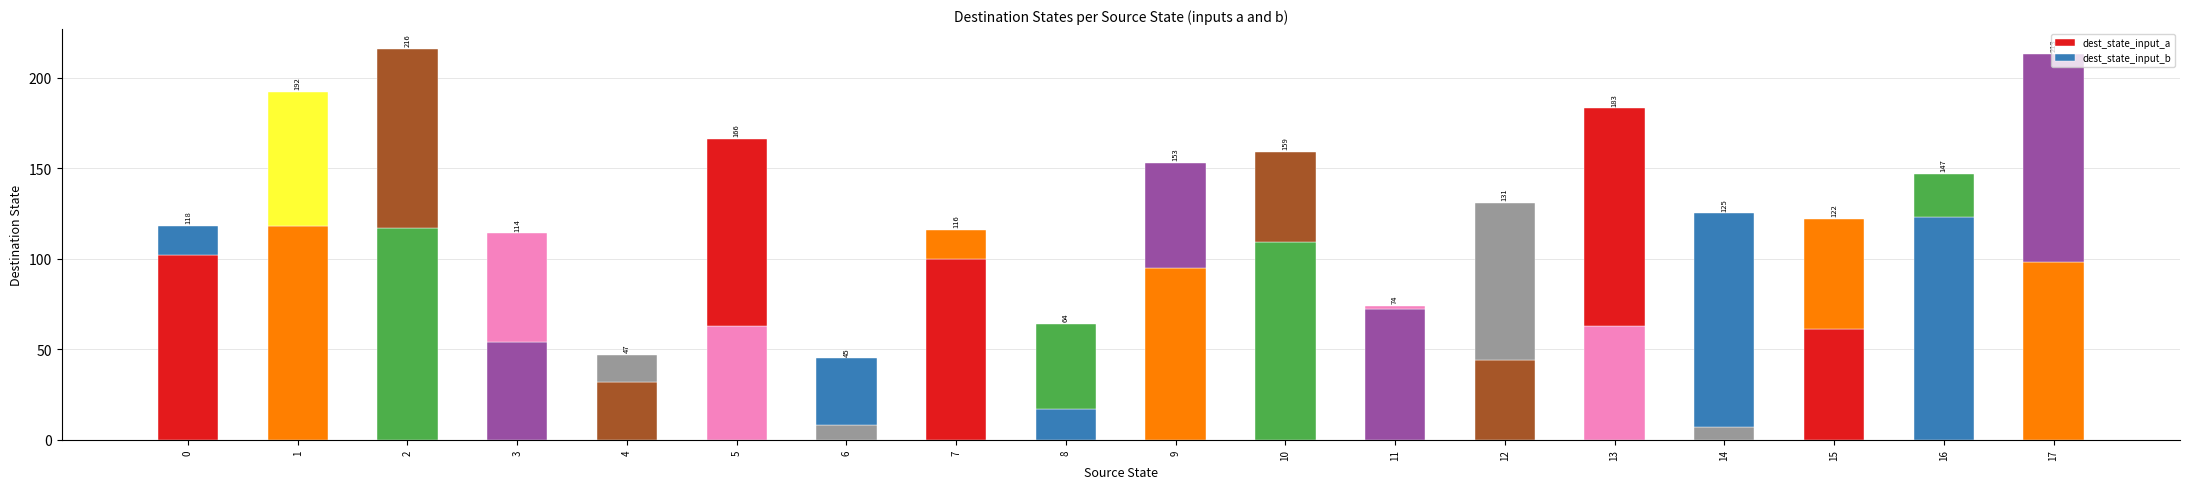

Does the chart contain any negative values?

No